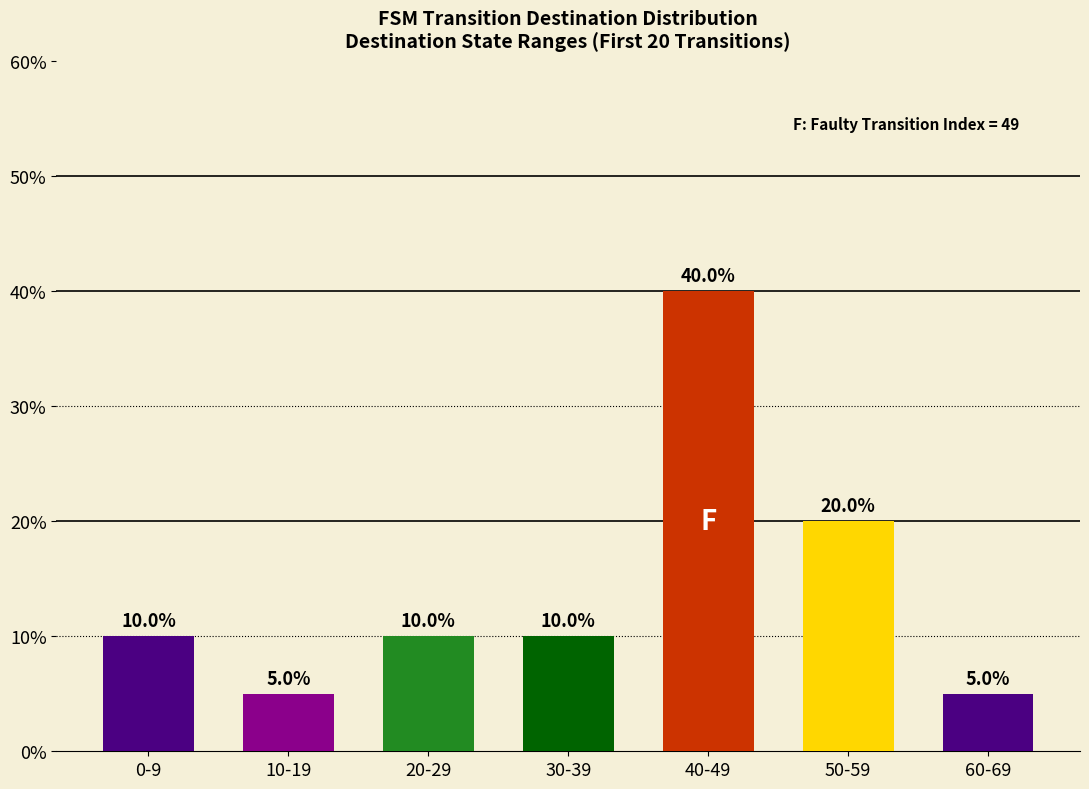

What is the minimum value shown in the chart?

5